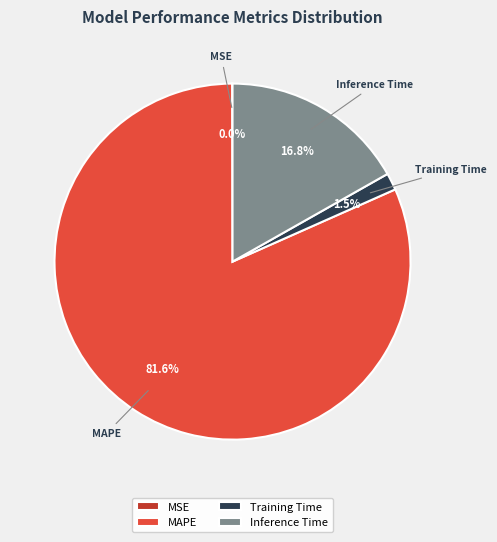

Which category has the biggest portion of the pie?

MAPE